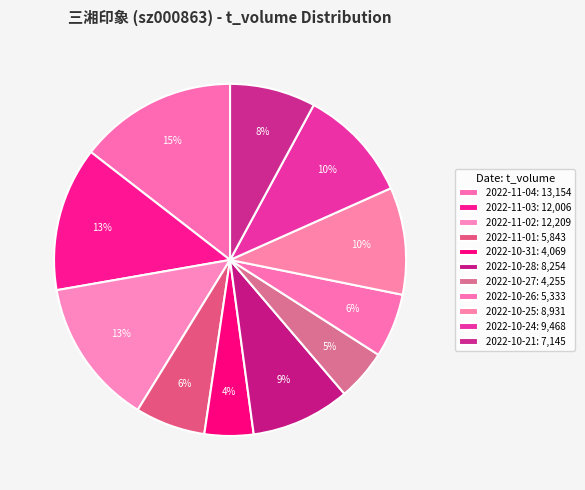

Is there a majority slice in this chart?

No